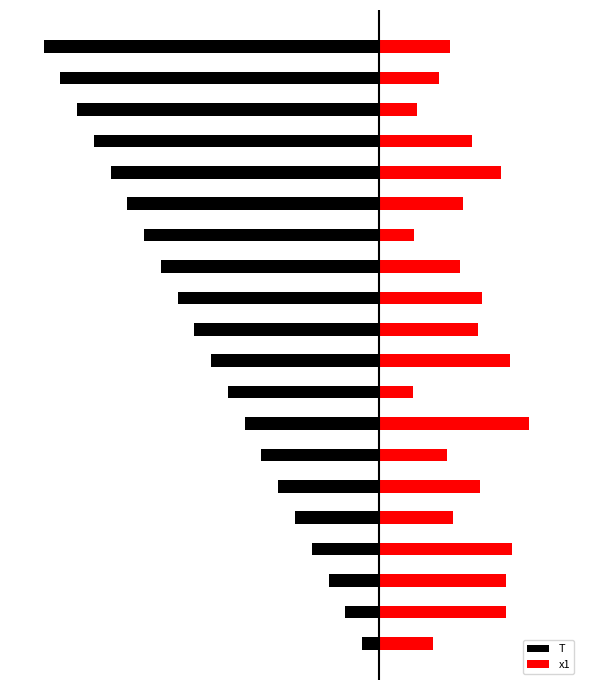

At which label does T reach its minimum?

19